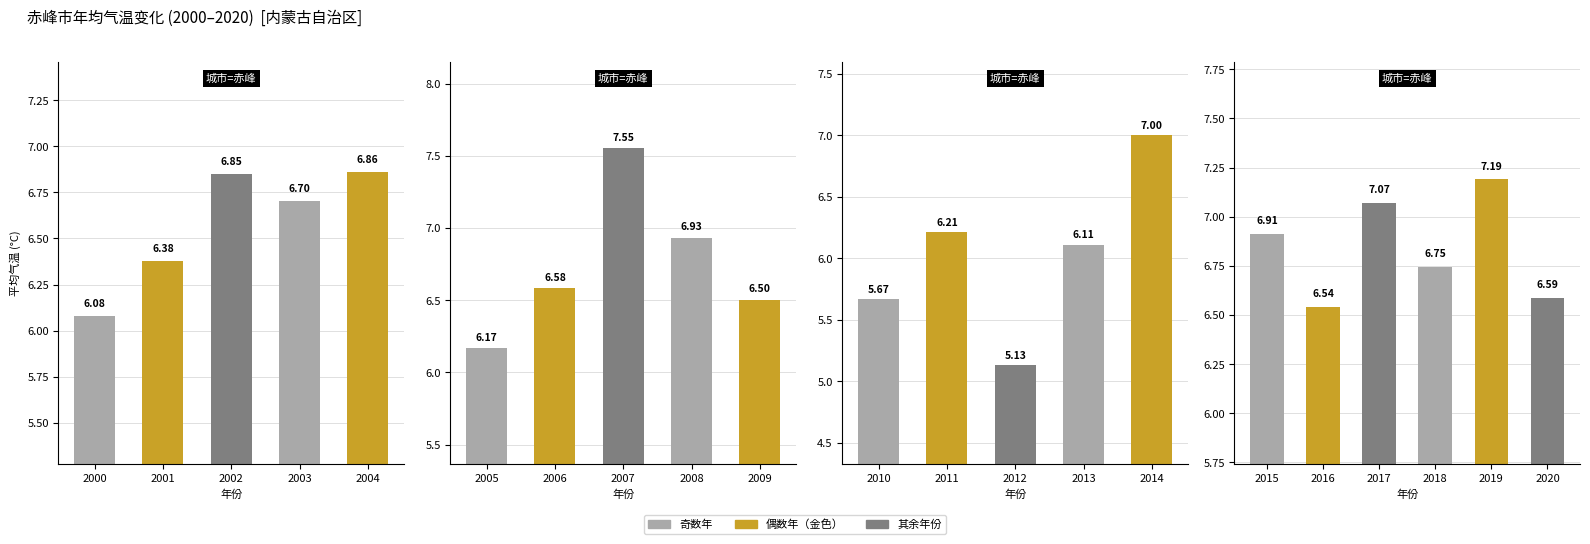

Reading left to right, transcribe all the data shown in this chart.

2000=6.1	2001=6.4	2002=6.8	2003=6.7	2004=6.9	2005=6.2	2006=6.6	2007=7.6	2008=6.9	2009=6.5	2010=5.7	2011=6.2	2012=5.1	2013=6.1	2014=7.0	2015=6.9	2016=6.5	2017=7.1	2018=6.7	2019=7.2	2020=6.6